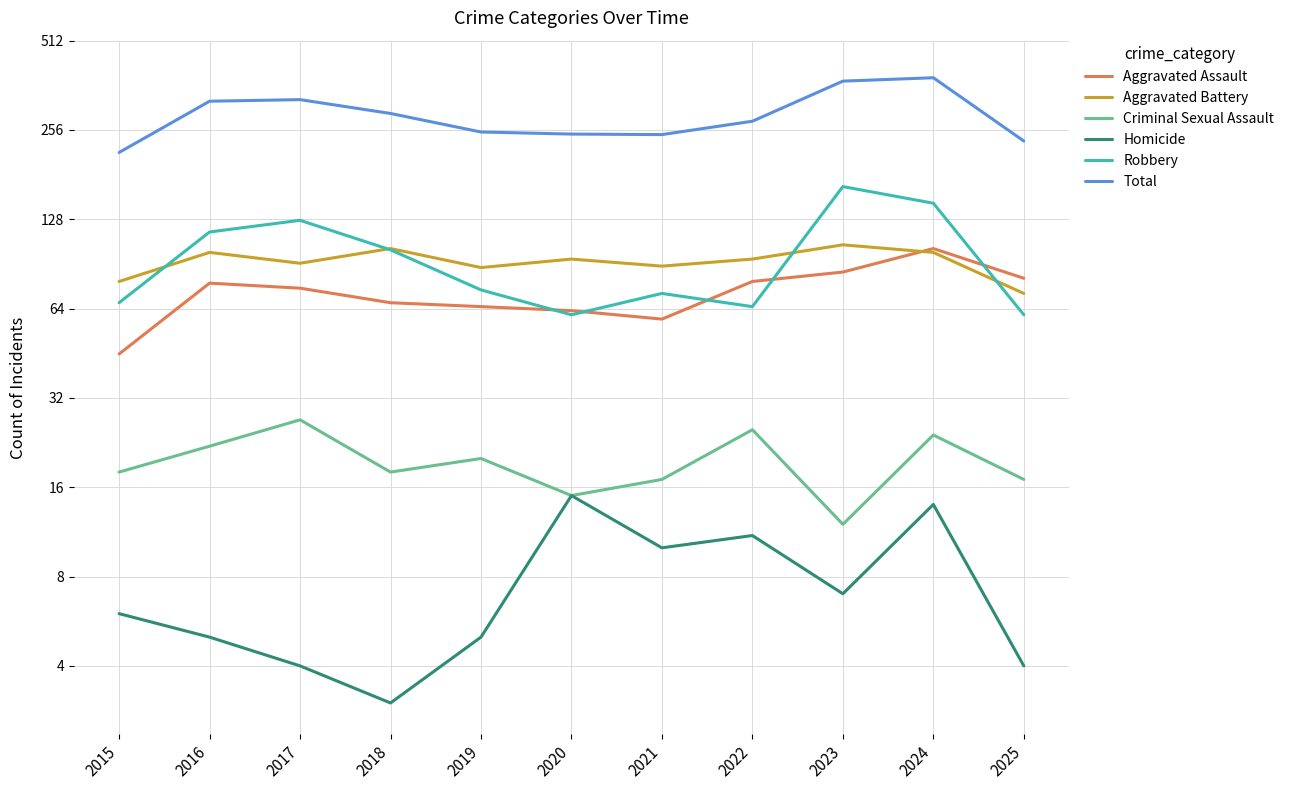

How many interior local valleys does the Criminal Sexual Assault series have?

3